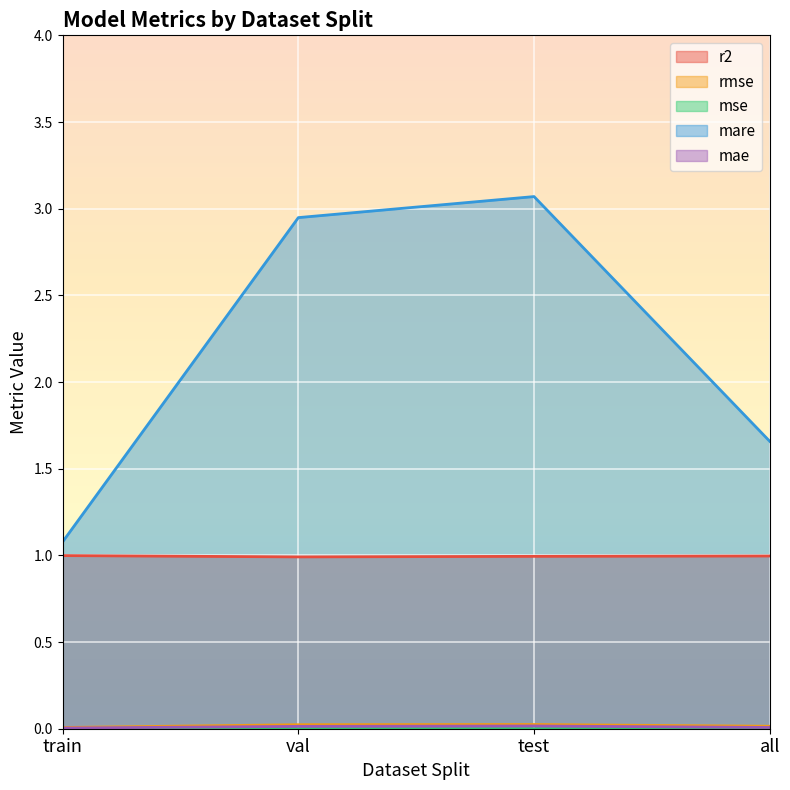

What is the total value across all series at train?

2.1